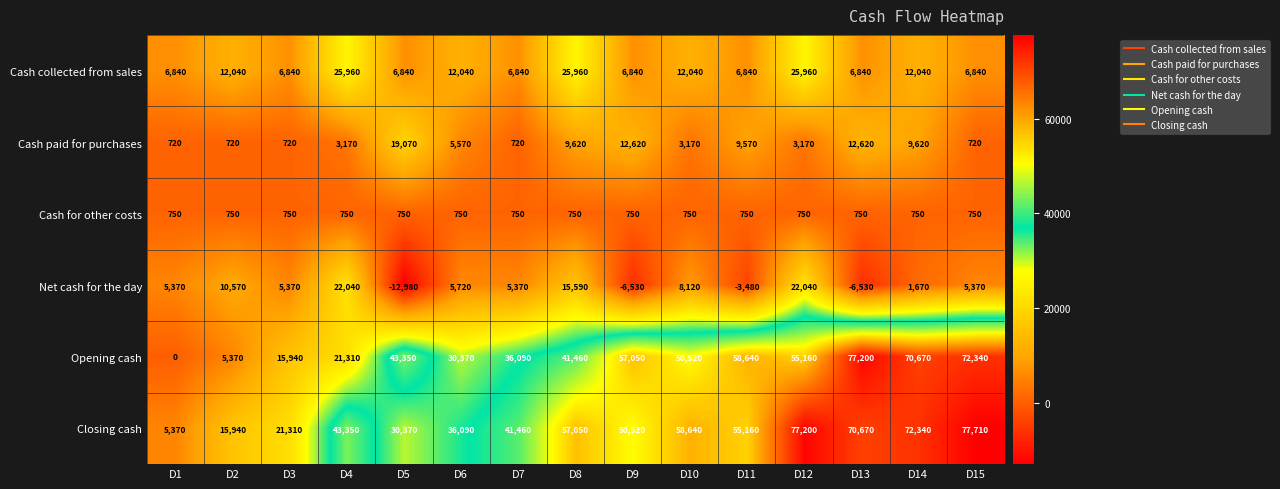

Which label corresponds to the smallest value in the chart?

D5